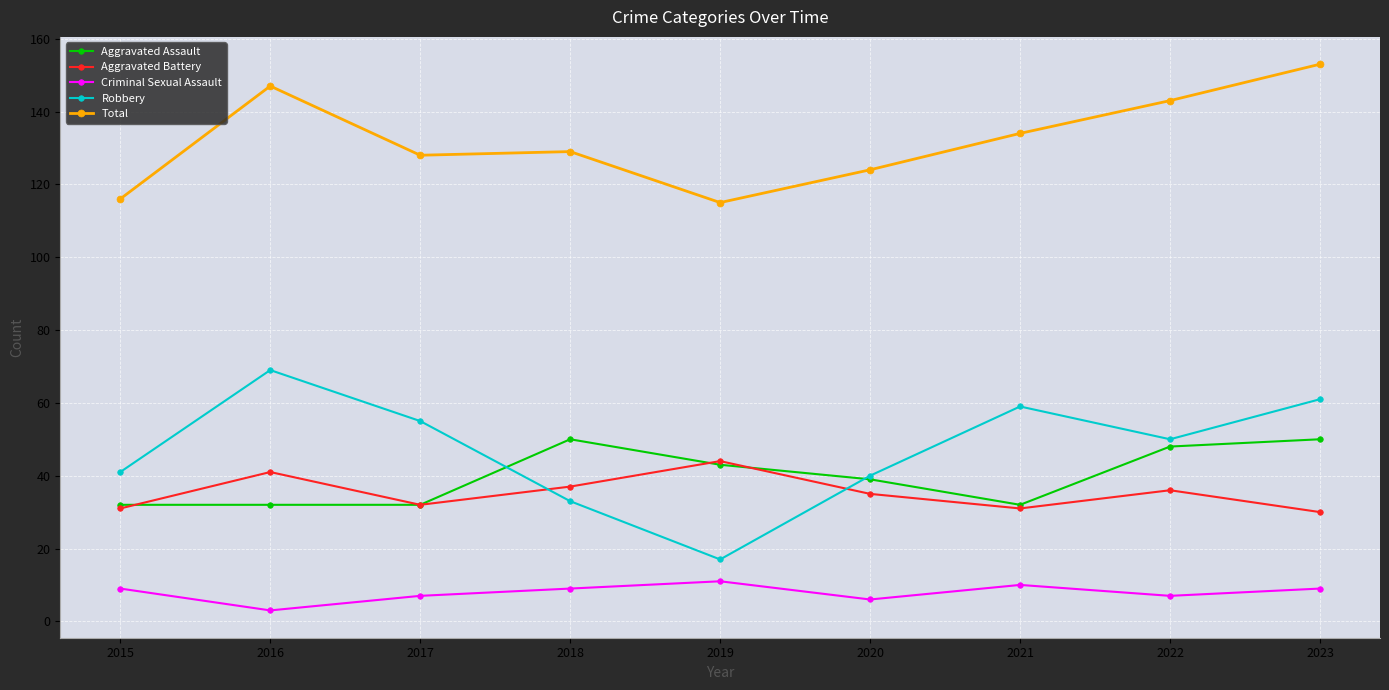

True or false: Criminal Sexual Assault and Aggravated Battery cross at least once.

False